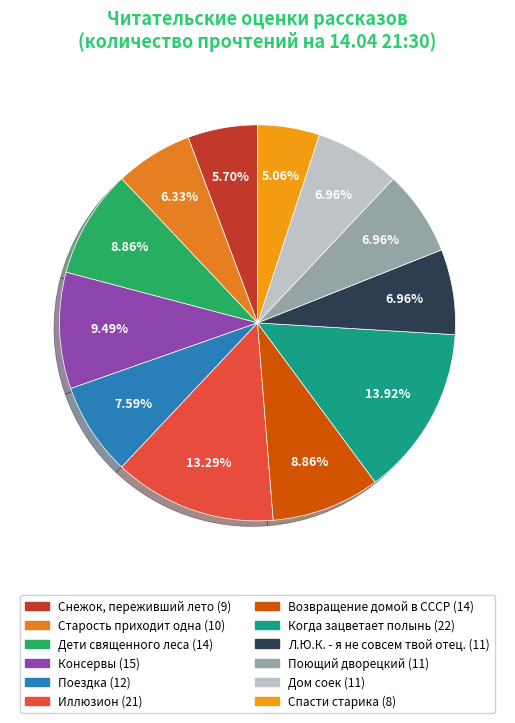

Count the number of slices in the pie.

12